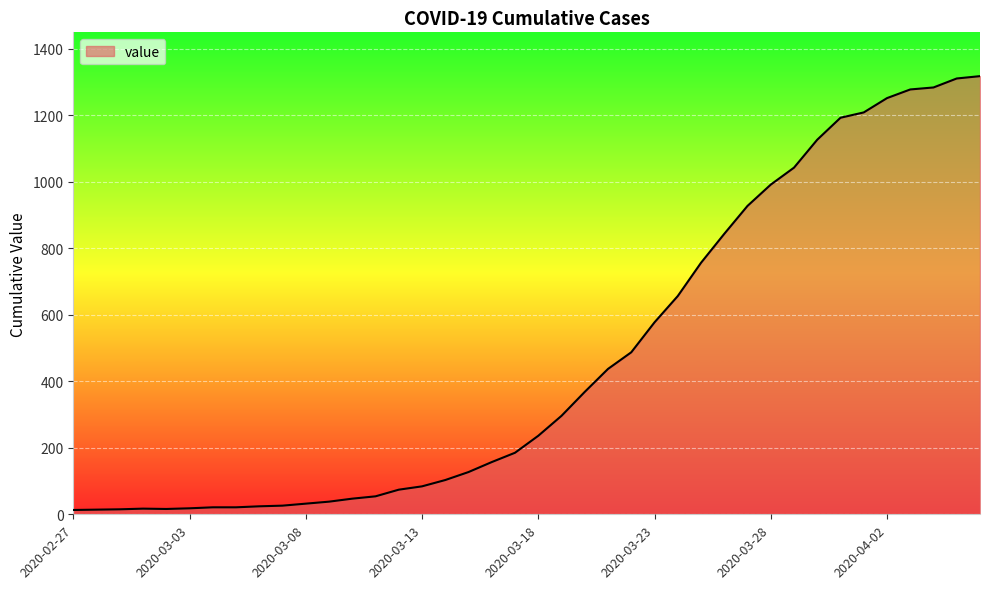

What is the maximum value shown in the chart?

1317